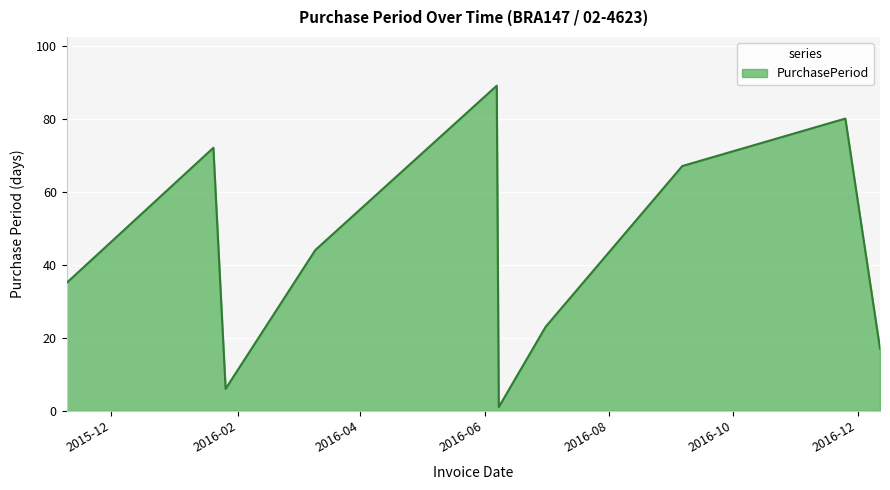

What is the sum of all values?

434